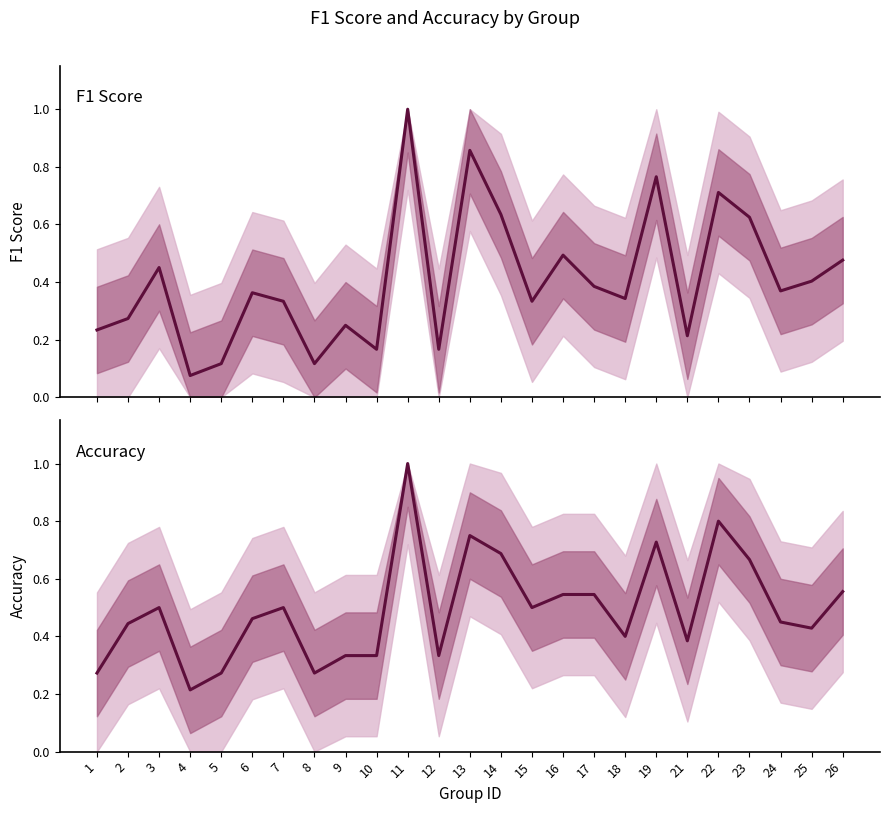

True or false: accuracy has more than 1 points higher than both neighbors.

True